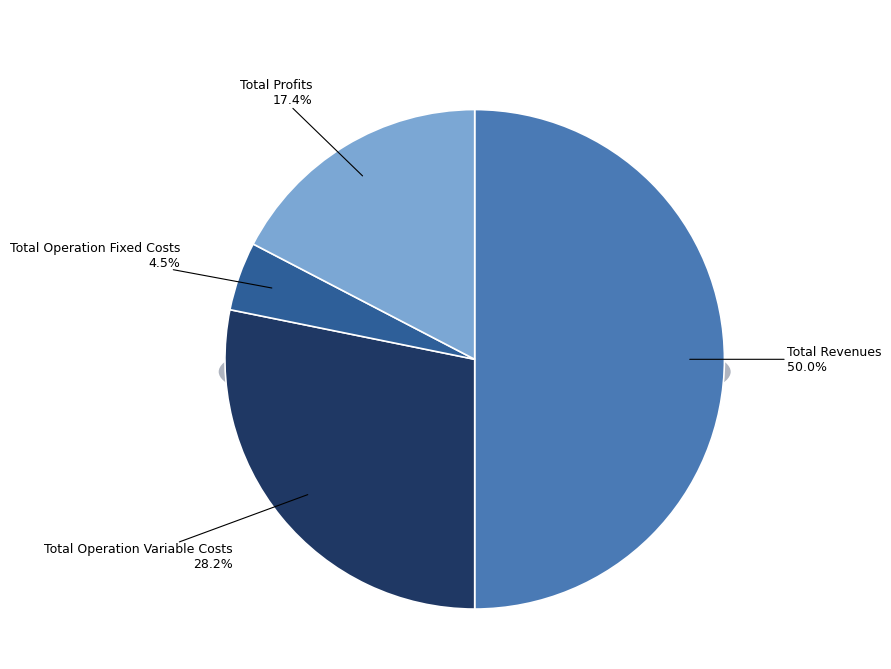

Is Total Revenues the majority of the pie?

No